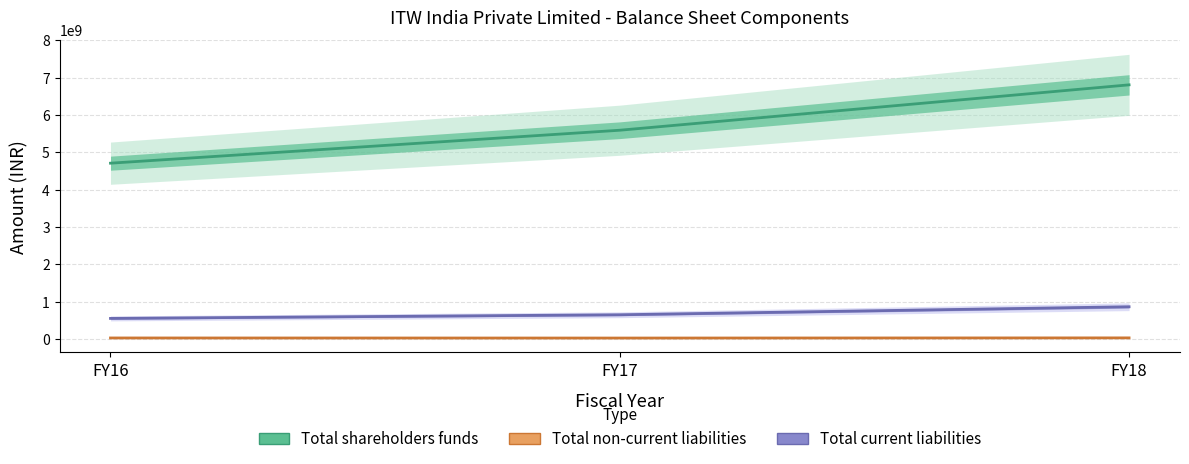

The value of Total current liabilities at FY16 is 554173000. True or false?

True